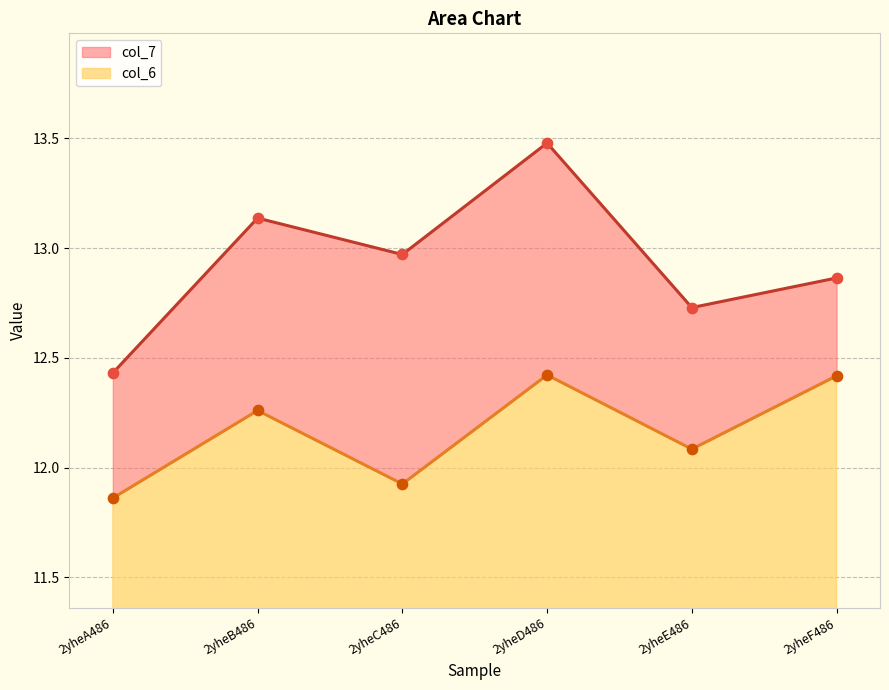

Which series has the largest total across all categories?

col_7